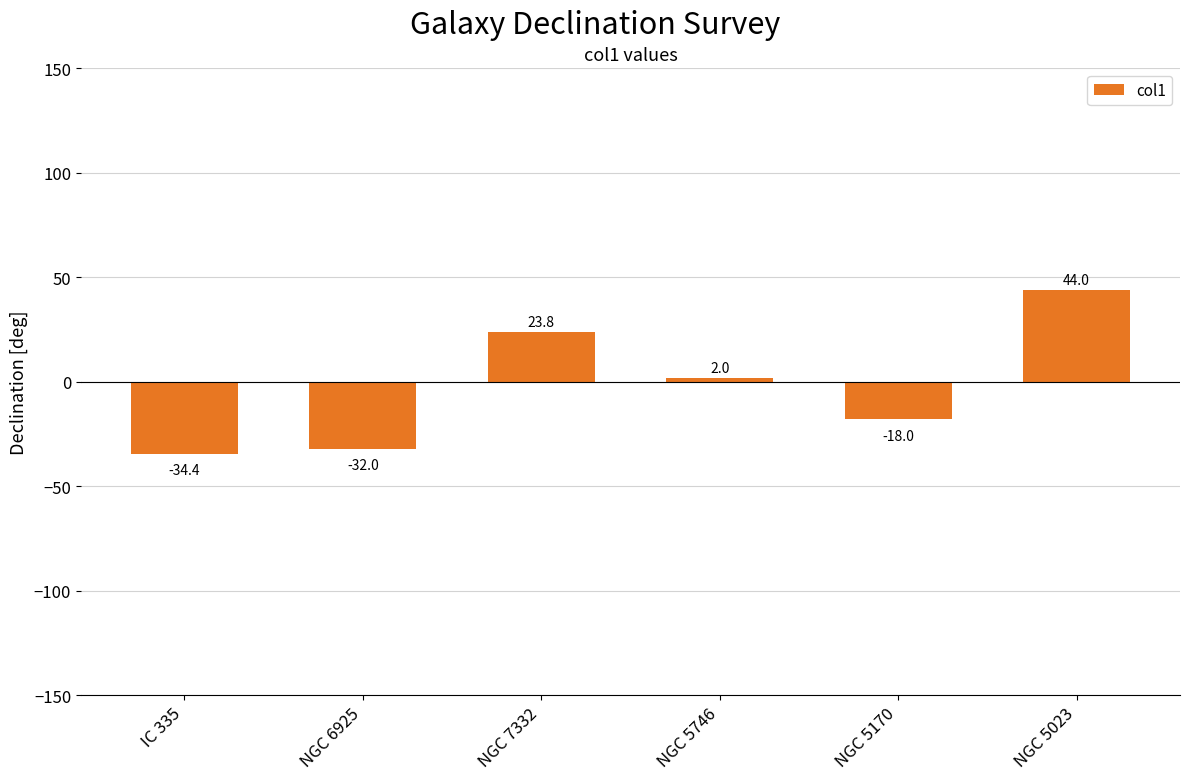

Reading left to right, transcribe all the data shown in this chart.

-34.4	-32.0	23.8	2.0	-18.0	44.0